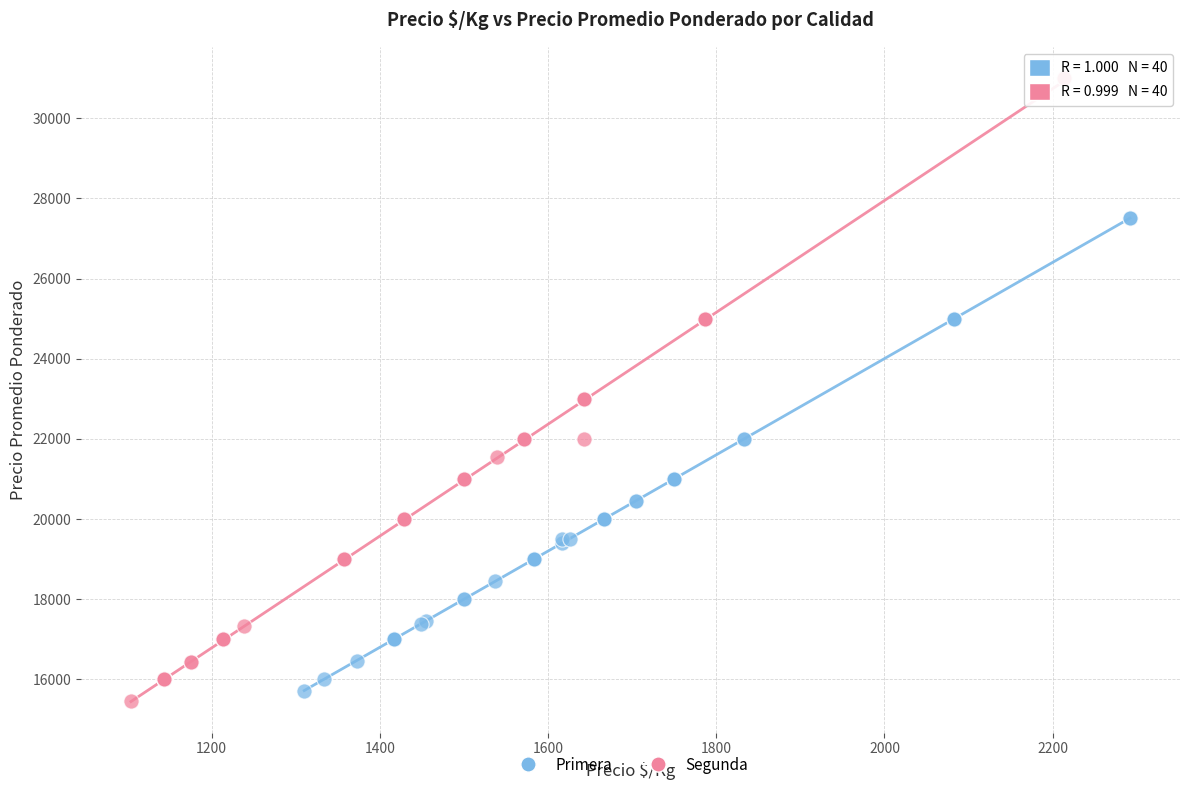

Which series has the widest spread of Y values?

Segunda